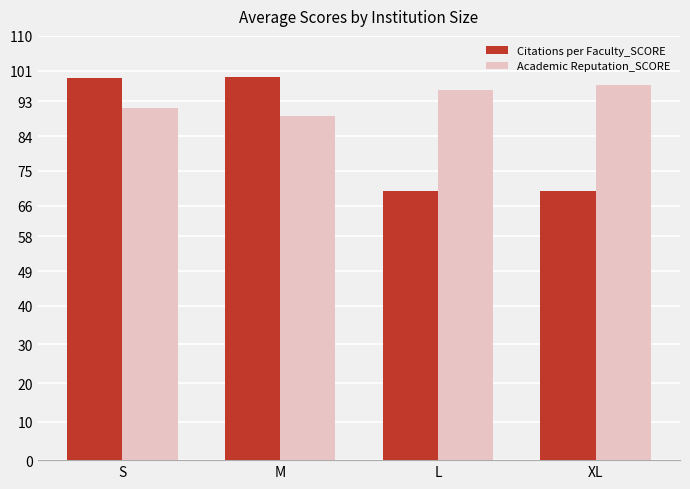

How many groups of bars are there?

4